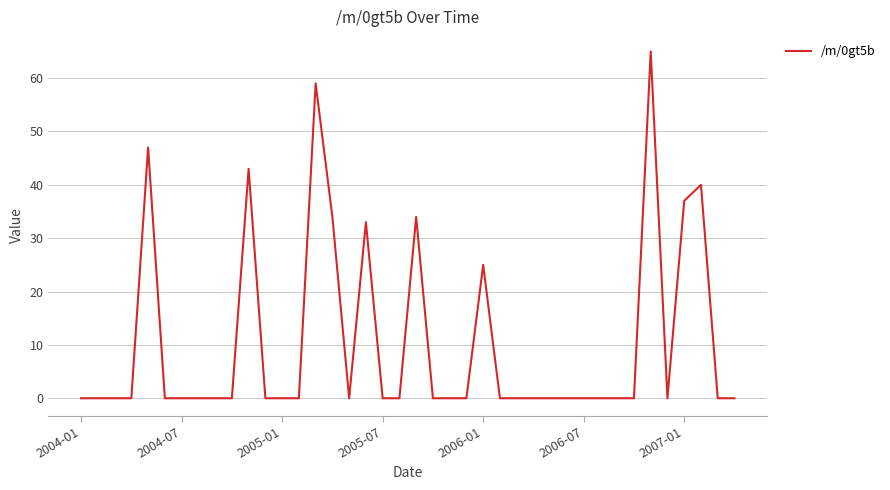

What is the difference between the maximum and minimum values?

65